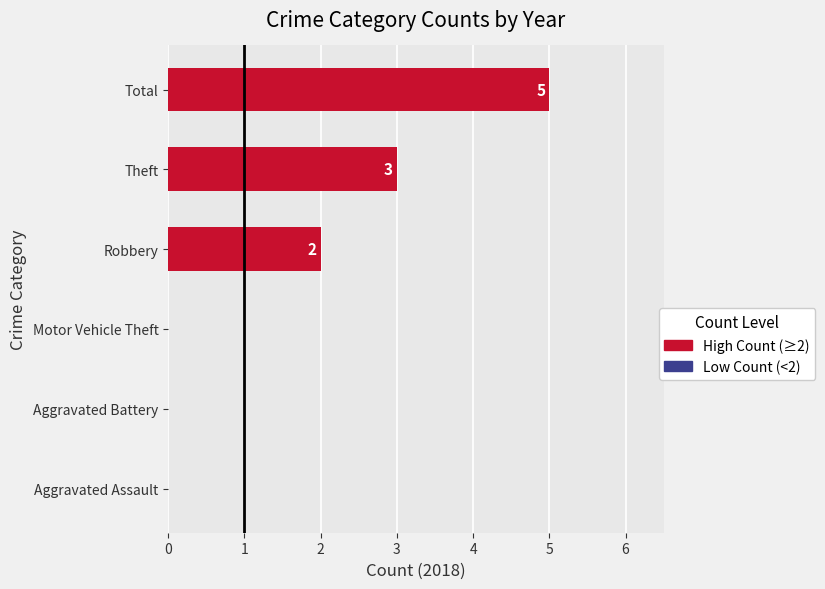

At which label is the value closest to 2?

Robbery